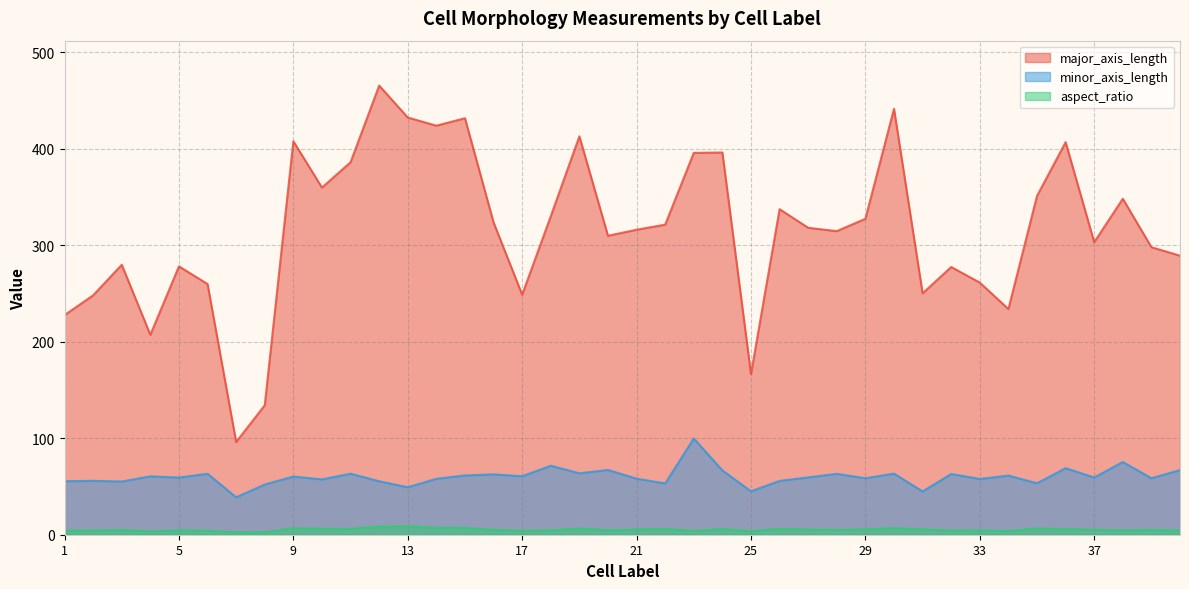

The value of major_axis_length at 5 is 278.2. True or false?

True